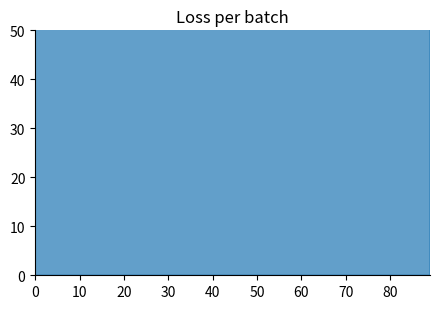

What is the difference between the second highest and minimum values?

3229.5